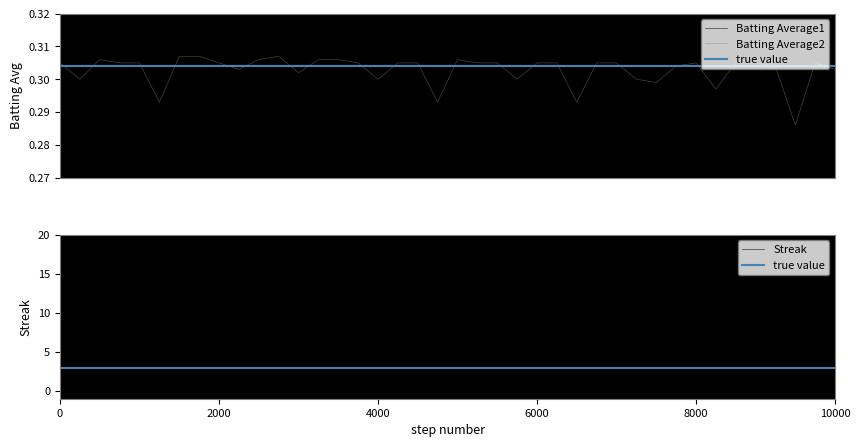

Reading left to right, what are all the values shown in this chart?

Batting Average1: 0.3	0.3	0.3	0.3	0.3	0.3	0.3	0.3	0.3	0.3	0.3	0.3	0.3	0.3	0.3	0.3	0.3	0.3	0.3	0.3	0.3	0.3	0.3	0.3	0.3	0.3	0.3	0.3	0.3	0.3	0.3	0.3	0.3	0.3	0.3	0.3	0.3	0.3	0.3	0.3
Batting Average2: 0.3	0.3	0.3	0.3	0.3	0.3	0.3	0.3	0.3	0.3	0.3	0.3	0.3	0.3	0.3	0.3	0.3	0.3	0.3	0.3	0.3	0.3	0.3	0.3	0.3	0.3	0.3	0.3	0.3	0.3	0.3	0.3	0.3	0.3	0.3	0.3	0.3	0.3	0.3	0.3
Streak: 2.0	0.0	2.0	4.0	6.0	8.0	10.0	12.0	14.0	16.0	0.0	0.0	0.0	0.0	2.0	4.0	6.0	0.0	2.0	0.0	0.0	0.0	2.0	0.0	2.0	0.0	2.0	0.0	0.0	0.0	2.0	4.0	0.0	2.0	4.0	0.0	2.0	4.0	0.0	2.0